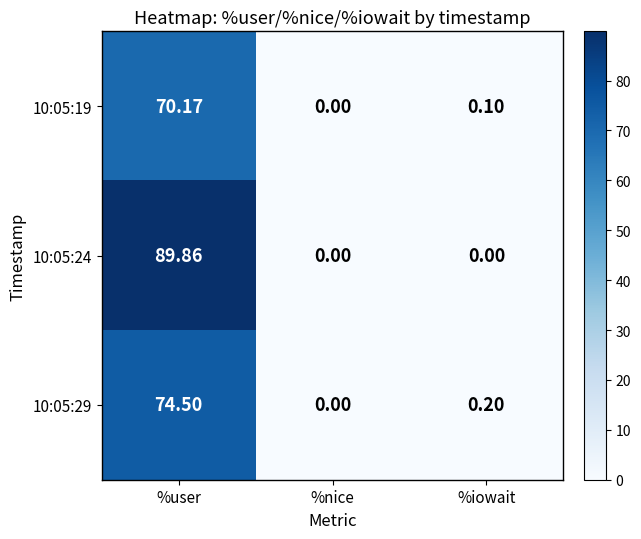

Between %nice and %iowait, which series saw the biggest shift?

10:05:29